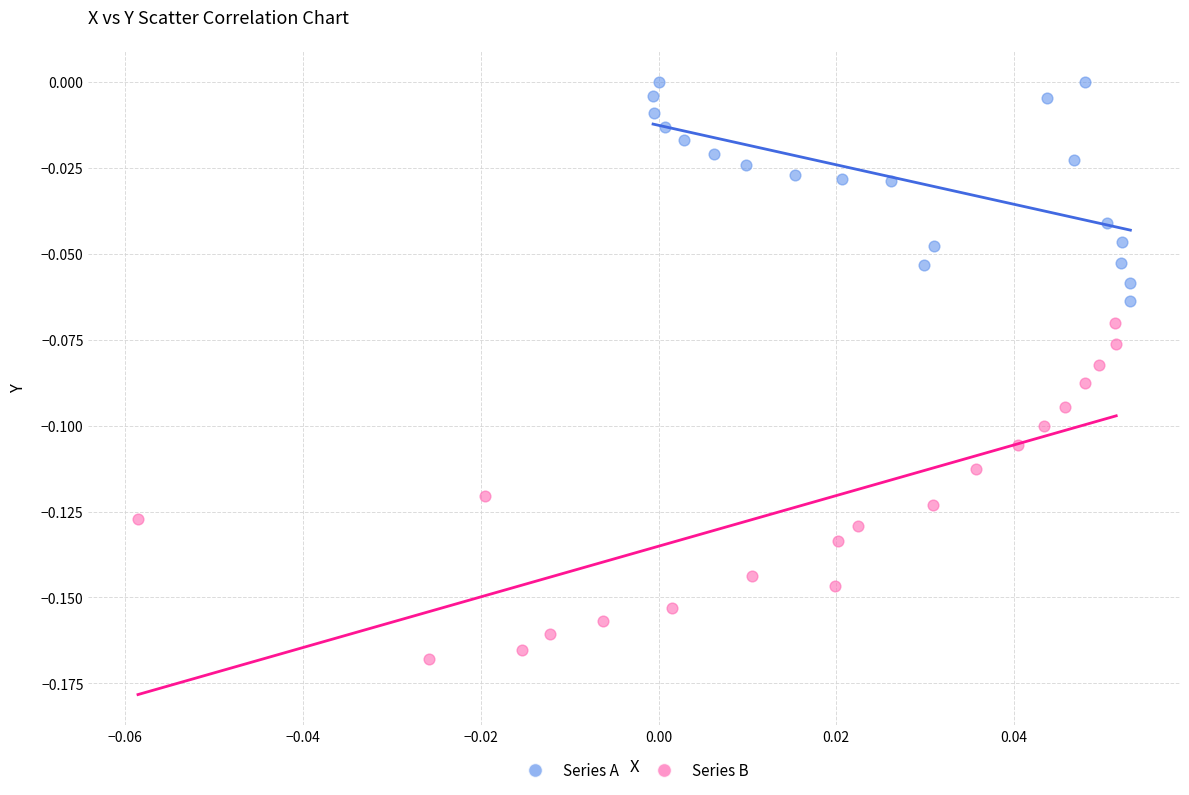

Which series has the largest Y range (max minus min)?

Series B